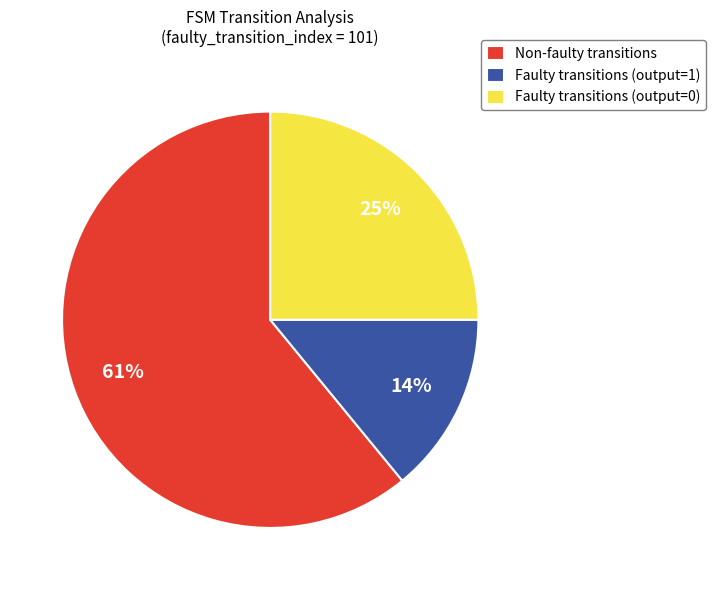

The Faulty transitions (output=1) slice represents 14% of the pie. True or false?

True